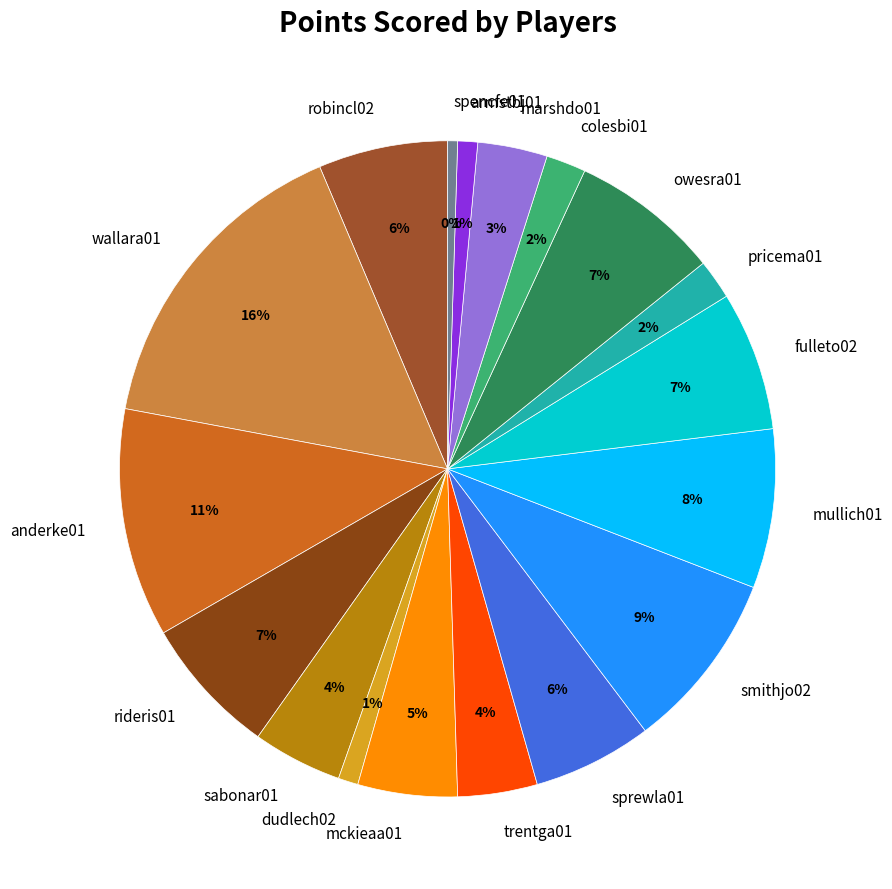

How many slices are in this pie chart?

18